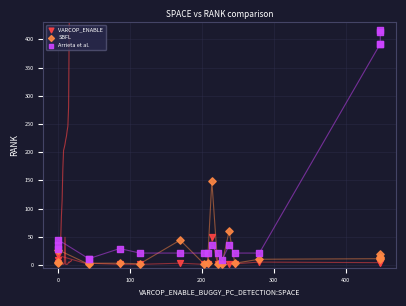

Which series contains the highest Y value?

Arrieta et al.